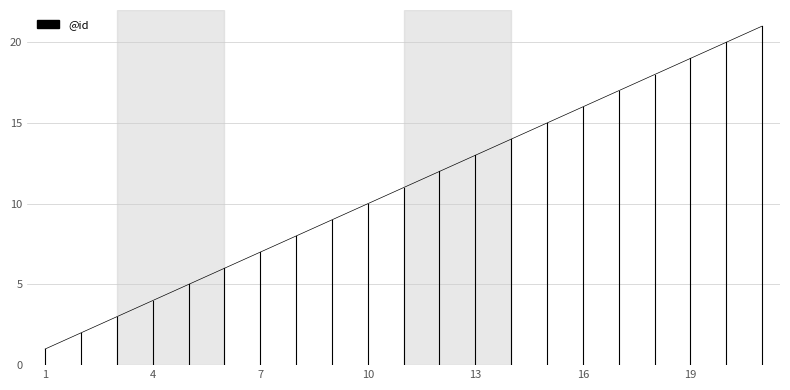

List the labels in order of value, smallest first.

1, 2, 3, 4, 5, 6, 7, 8, 9, 10, 11, 12, 13, 14, 15, 16, 17, 18, 19, 20, 21